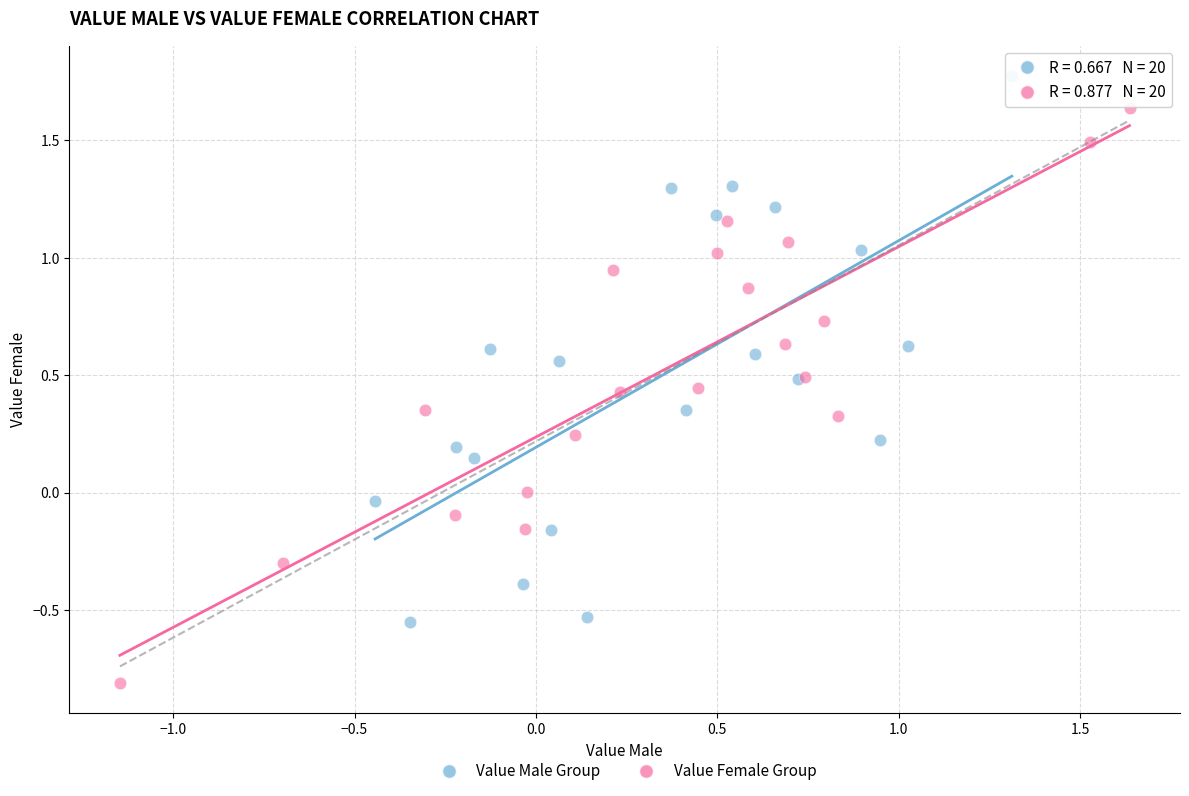

Which series contains the lowest Y value?

Value Female Group